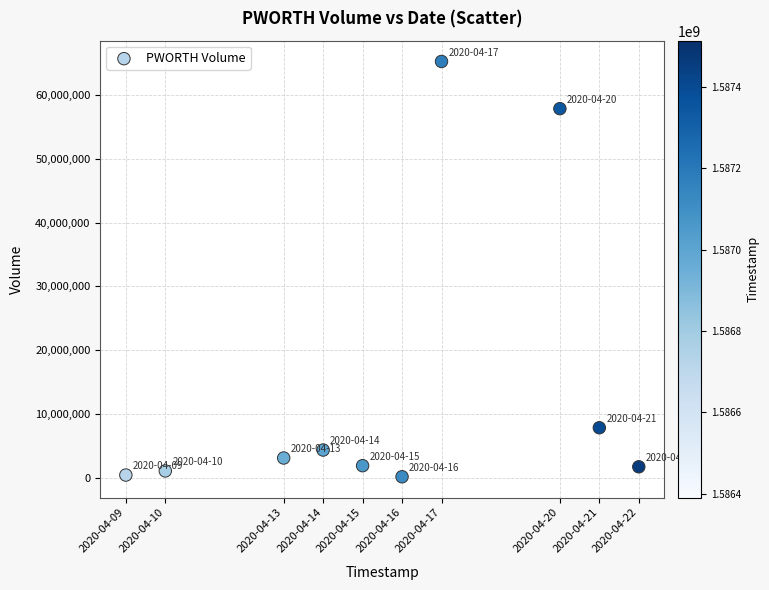

What is the average Y value?

14358000